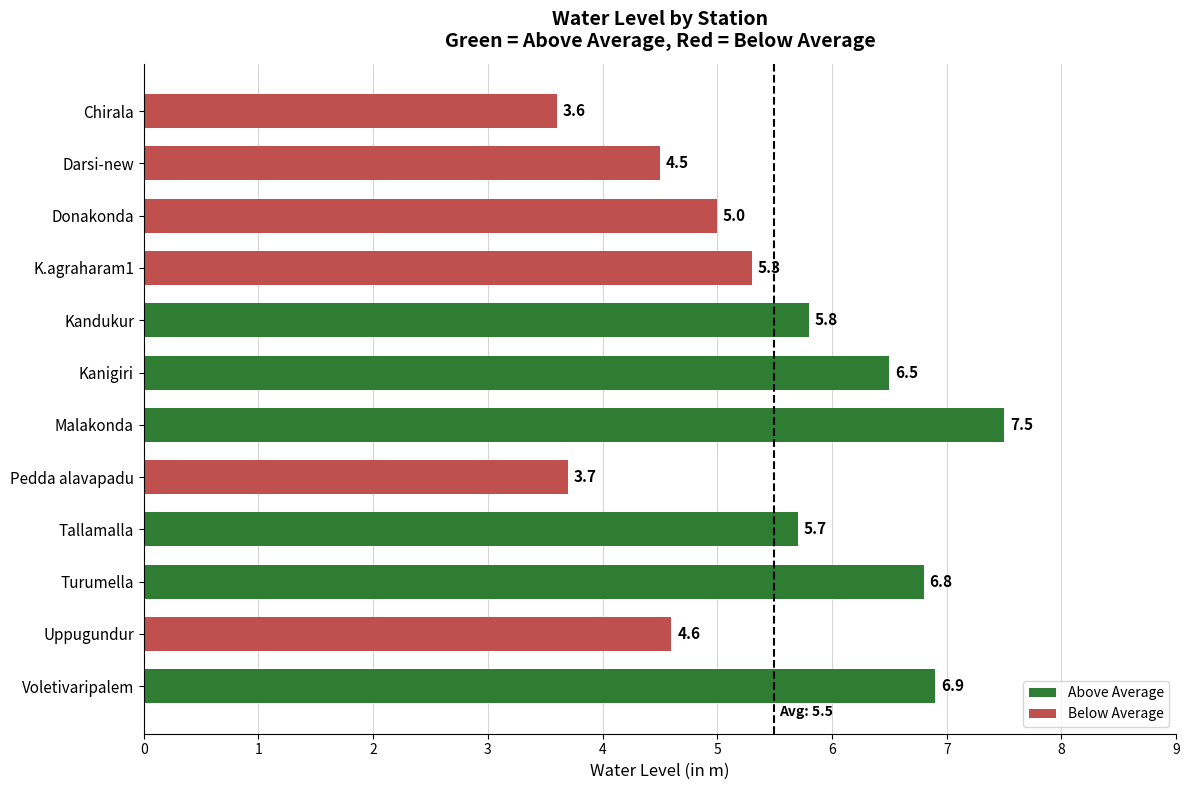

Count the number of categories in the chart.

12